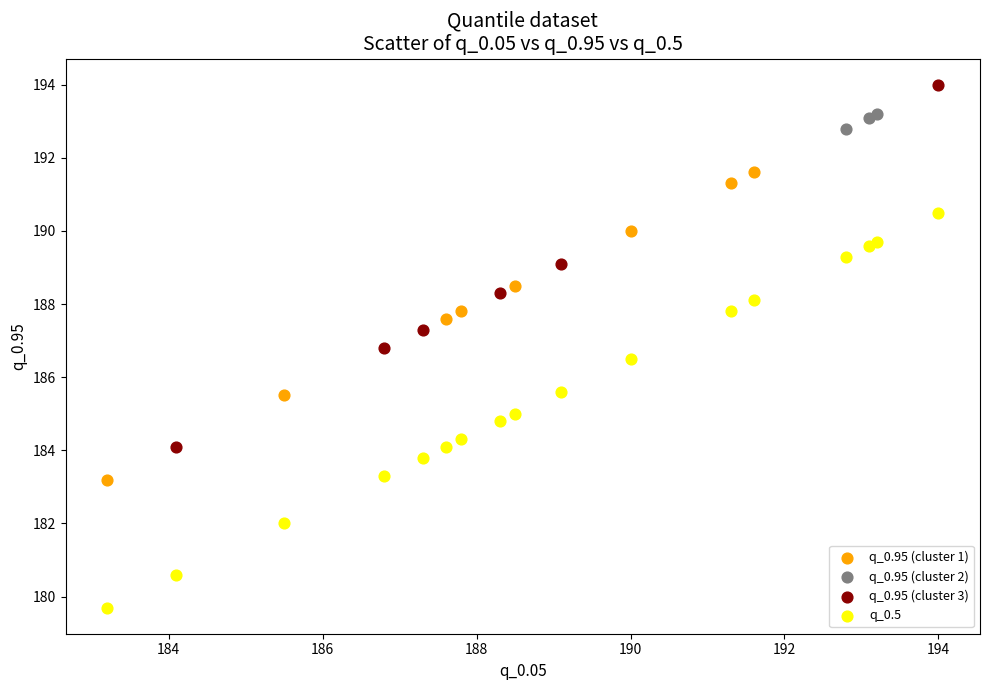

Which series reaches the minimum Y coordinate?

q_0.5